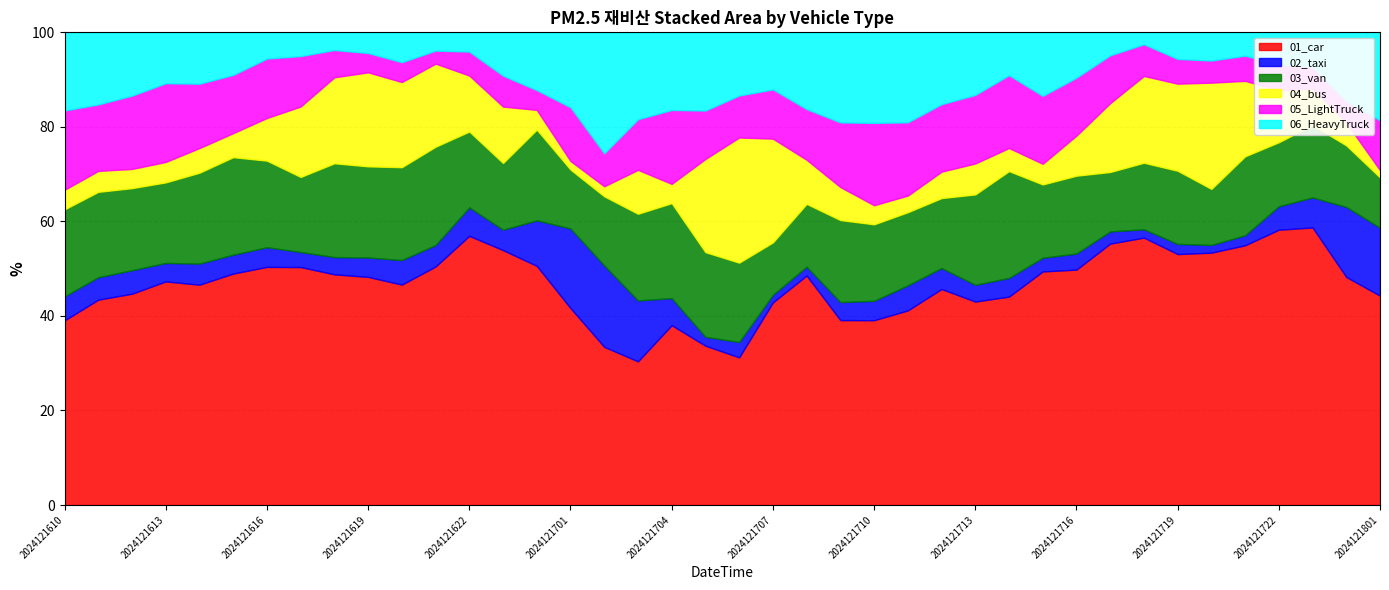

What is the lowest value of the 02_taxi series?

0.4